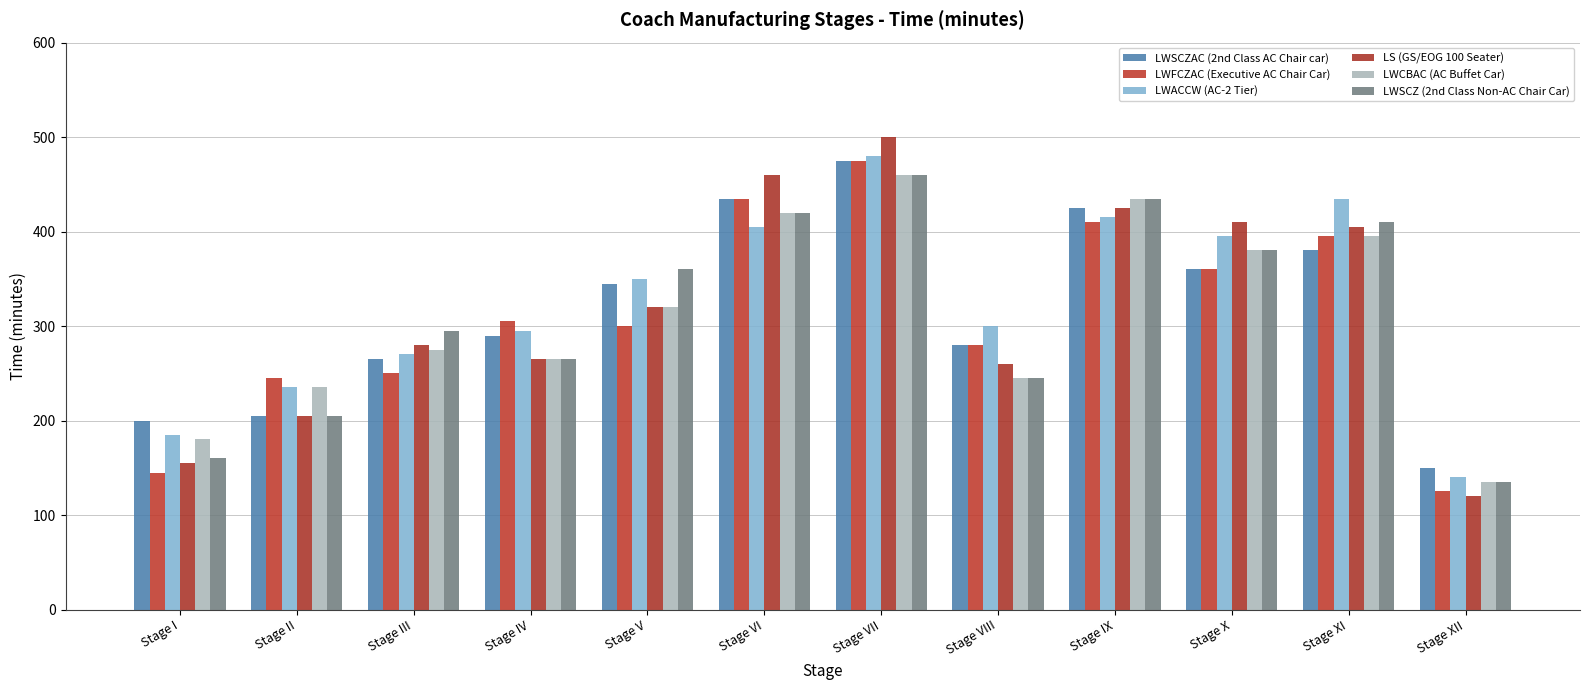

Which category has the highest value across all series?

Stage VII